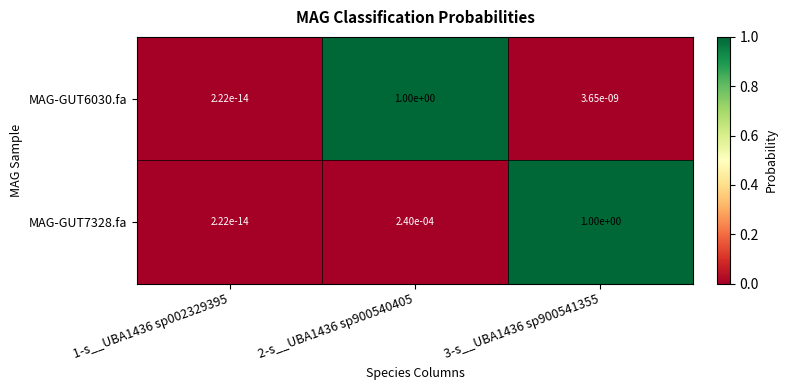

The value of MAG-GUT6030.fa at 2-s__UBA1436 sp900540405 is 0.2. True or false?

False